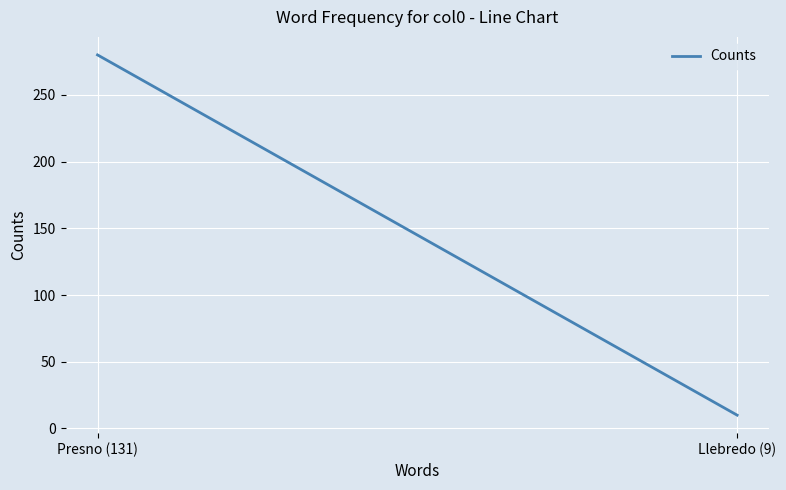

True or false: the data shows 280 at Presno (131).

True